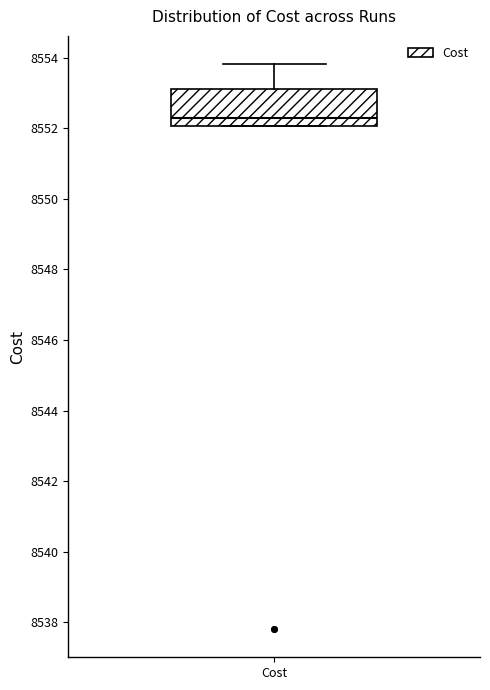

Read this box plot against the y-axis: the position of the median line, the range covered by the box, and the ends of both whiskers. The values are not printed on the chart, so give them approximately, as read against the axis.

median 8552.2, box 8552.0 to 8553.0, whiskers 8552.0 to 8553.8